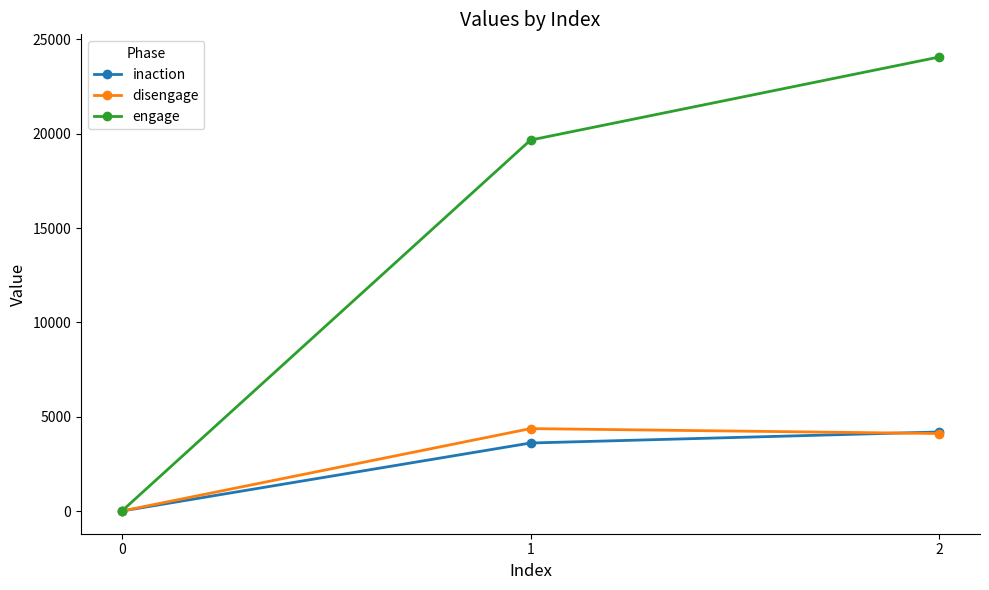

At which label is disengage closest to 2184?

2